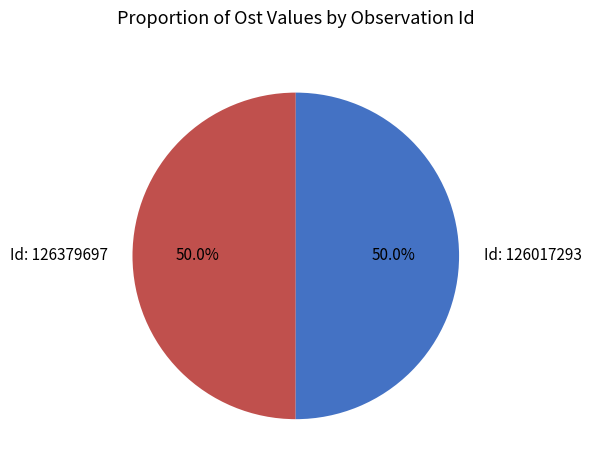

What percentage is NOT represented by Id: 126017293?

50.0%